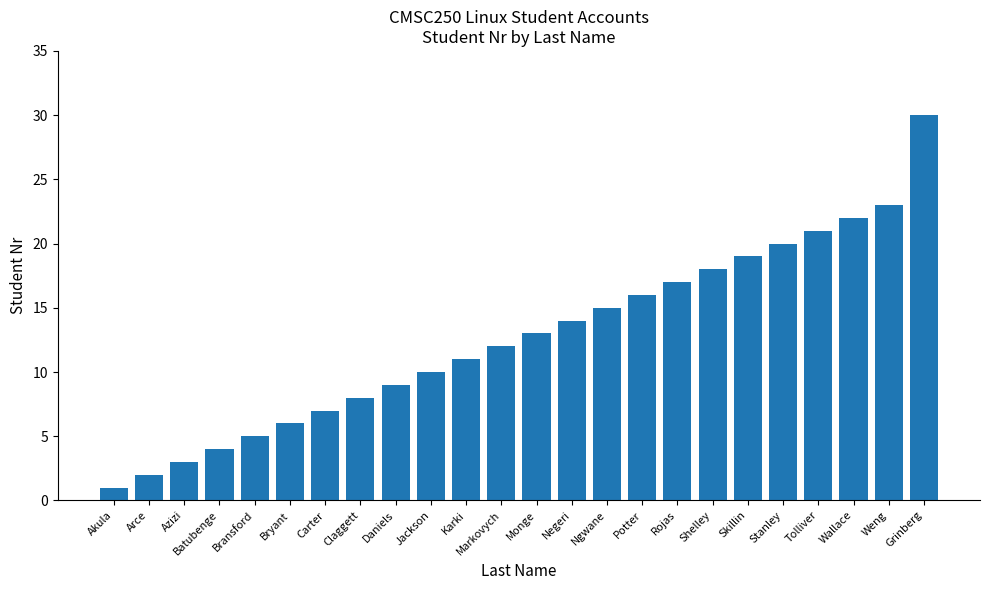

What is the greatest value displayed?

30